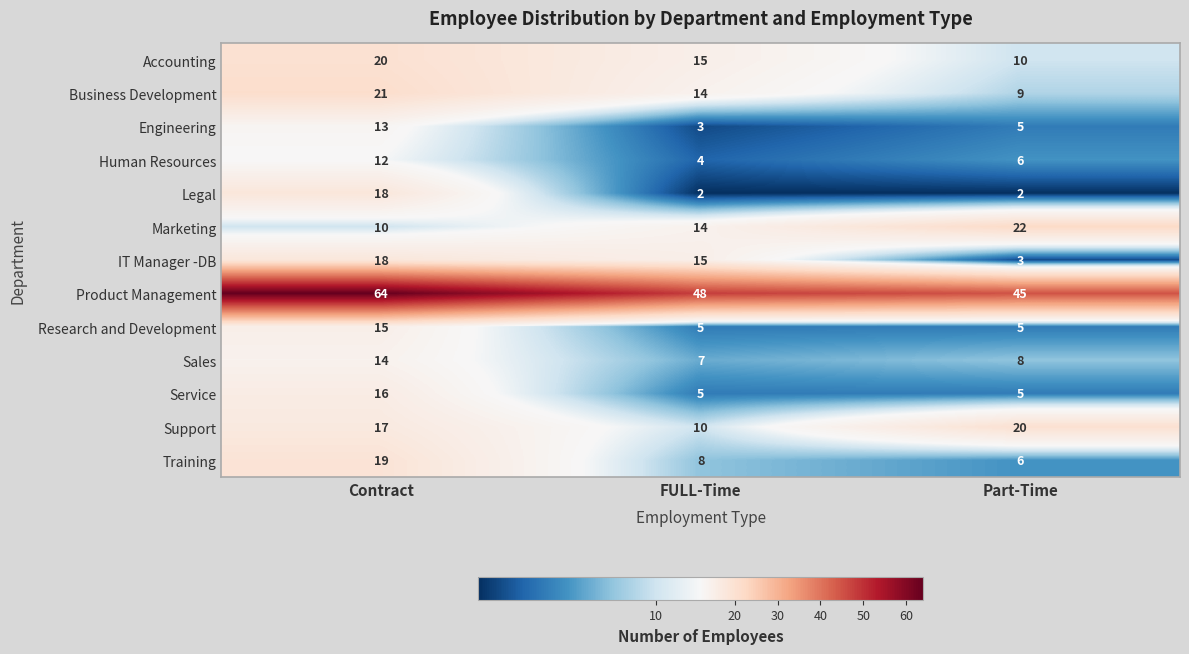

What is the difference between the highest and lowest values at Contract?

54